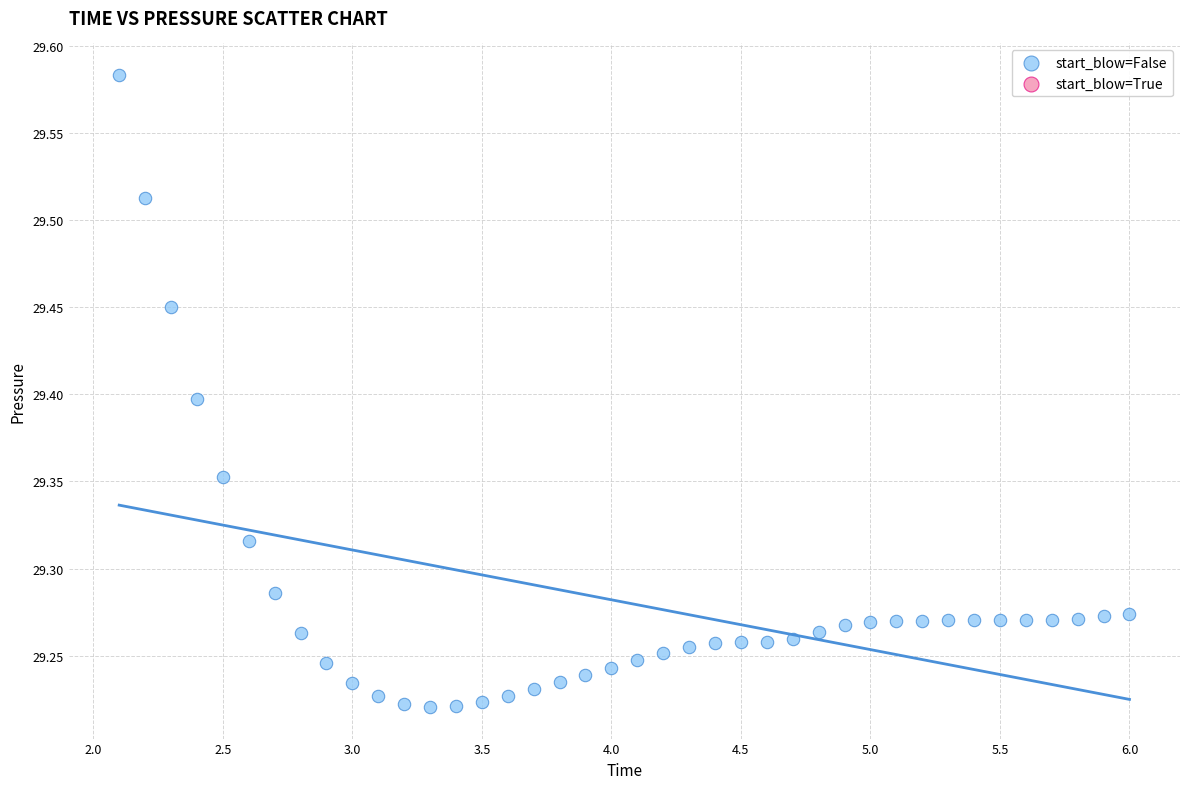

What is the range of Y values (max minus min)?

0.4